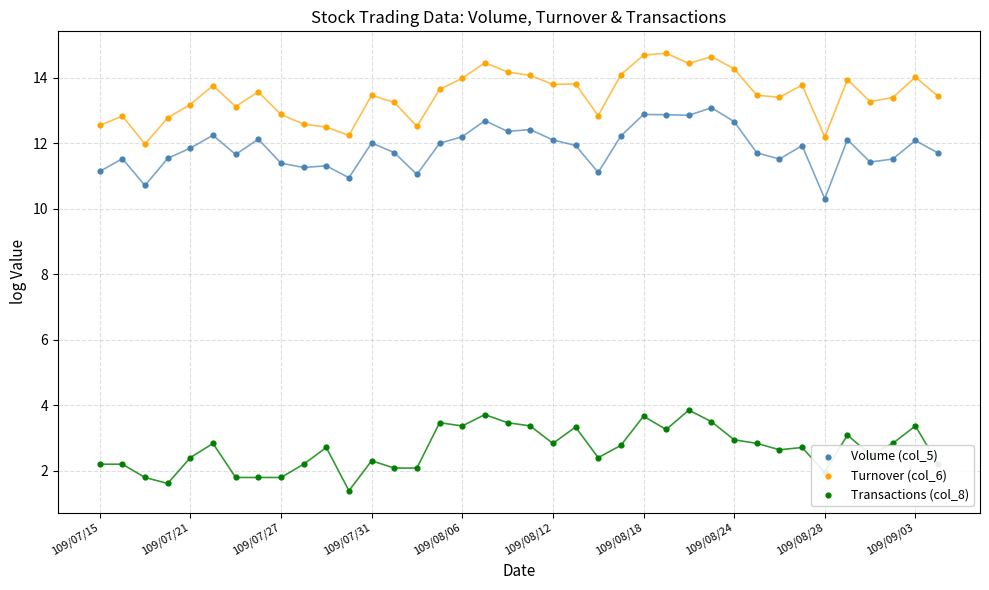

Which series has the widest spread of Y values?

Volume (col_5)